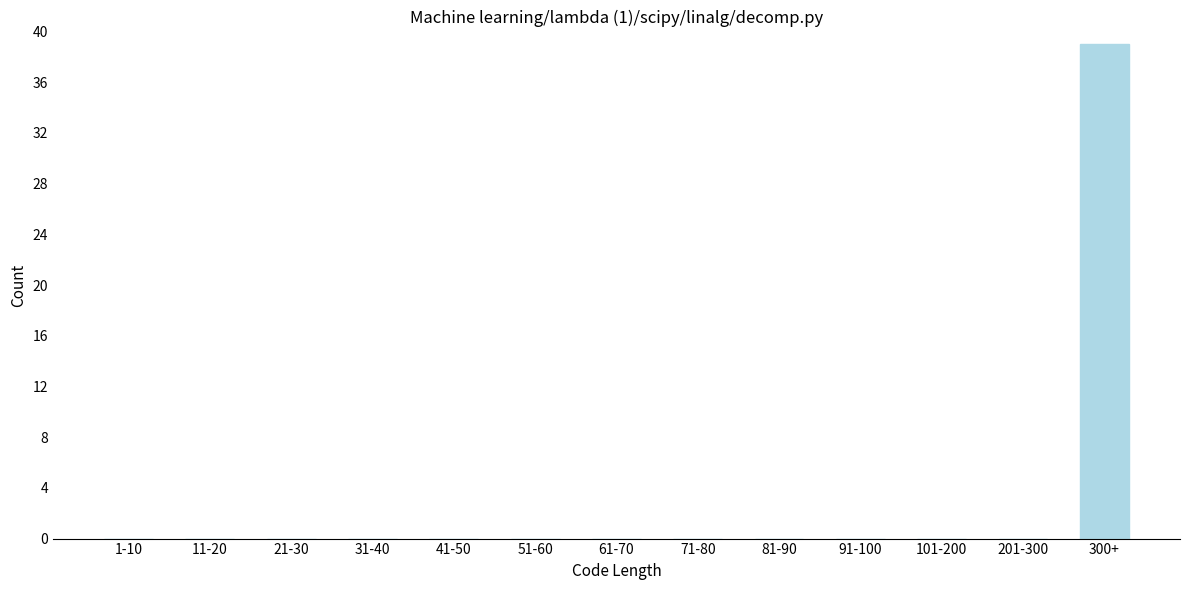

Reading left to right, list all the values displayed in this chart.

1-10=0	11-20=0	21-30=0	31-40=0	41-50=0	51-60=0	61-70=0	71-80=0	81-90=0	91-100=0	101-200=0	201-300=0	300+=39